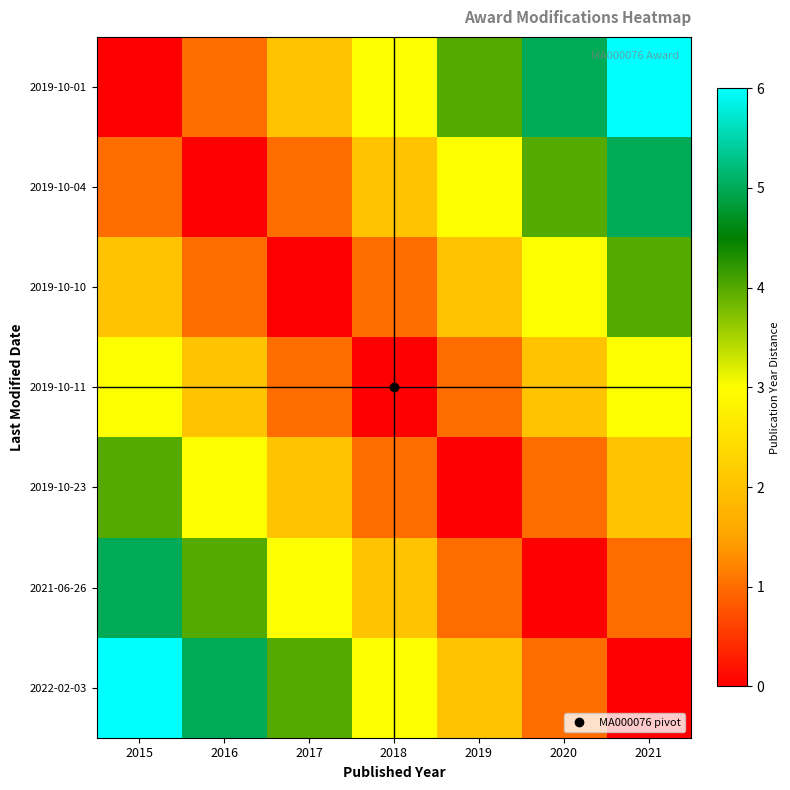

Reading left to right, list all the values displayed in this chart.

2019-10-01: 2015=0	2016=1	2017=2	2018=3	2019=4	2020=5	2021=6
2019-10-04: 2015=1	2016=0	2017=1	2018=2	2019=3	2020=4	2021=5
2019-10-10: 2015=2	2016=1	2017=0	2018=1	2019=2	2020=3	2021=4
2019-10-11: 2015=3	2016=2	2017=1	2018=0	2019=1	2020=2	2021=3
2019-10-23: 2015=4	2016=3	2017=2	2018=1	2019=0	2020=1	2021=2
2021-06-26: 2015=5	2016=4	2017=3	2018=2	2019=1	2020=0	2021=1
2022-02-03: 2015=6	2016=5	2017=4	2018=3	2019=2	2020=1	2021=0